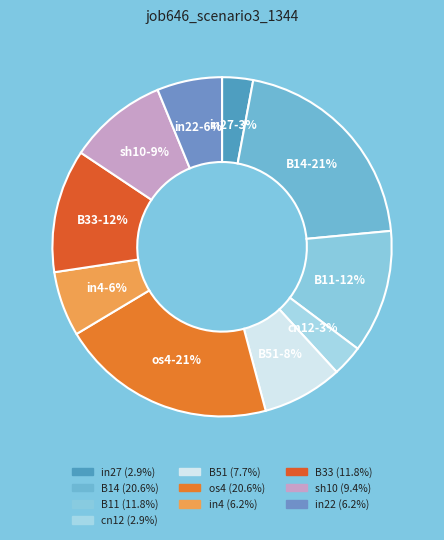

What percentage is the in22 slice, to the nearest percent?

6%